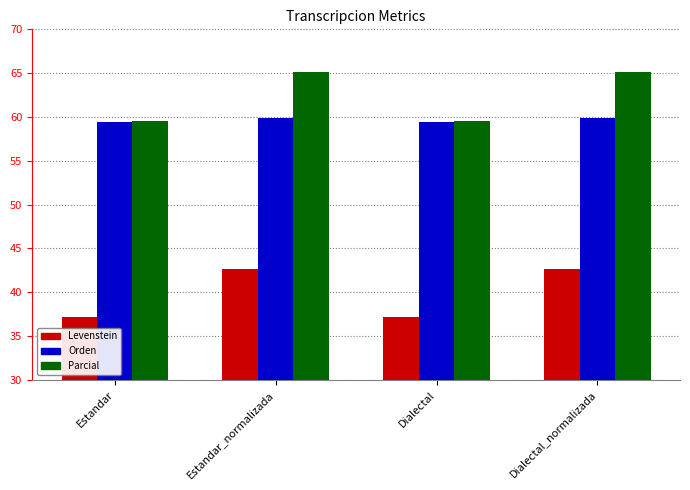

What are all the series names shown in the legend?

Levenstein, Orden, Parcial